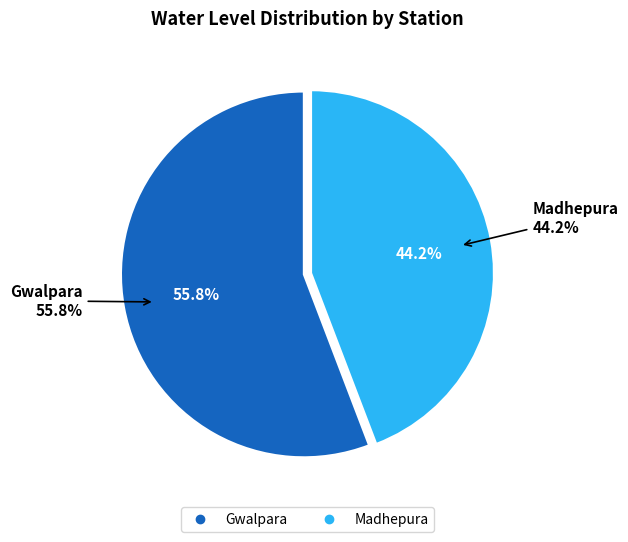

Rank the categories by value from lowest to highest.

Madhepura, Gwalpara